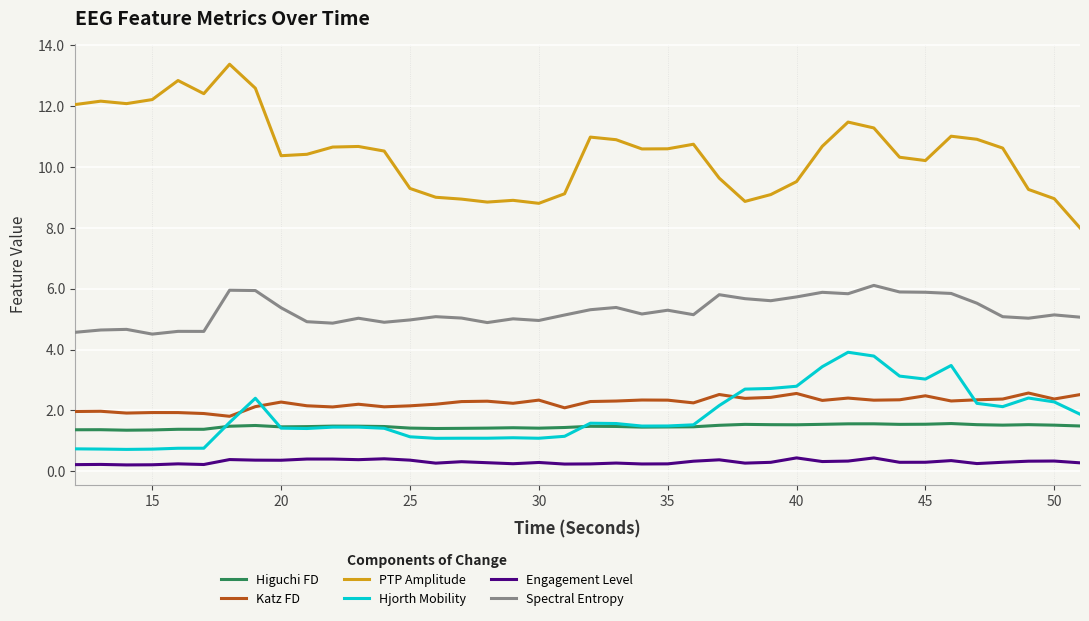

Does the chart have visible grid lines?

Yes